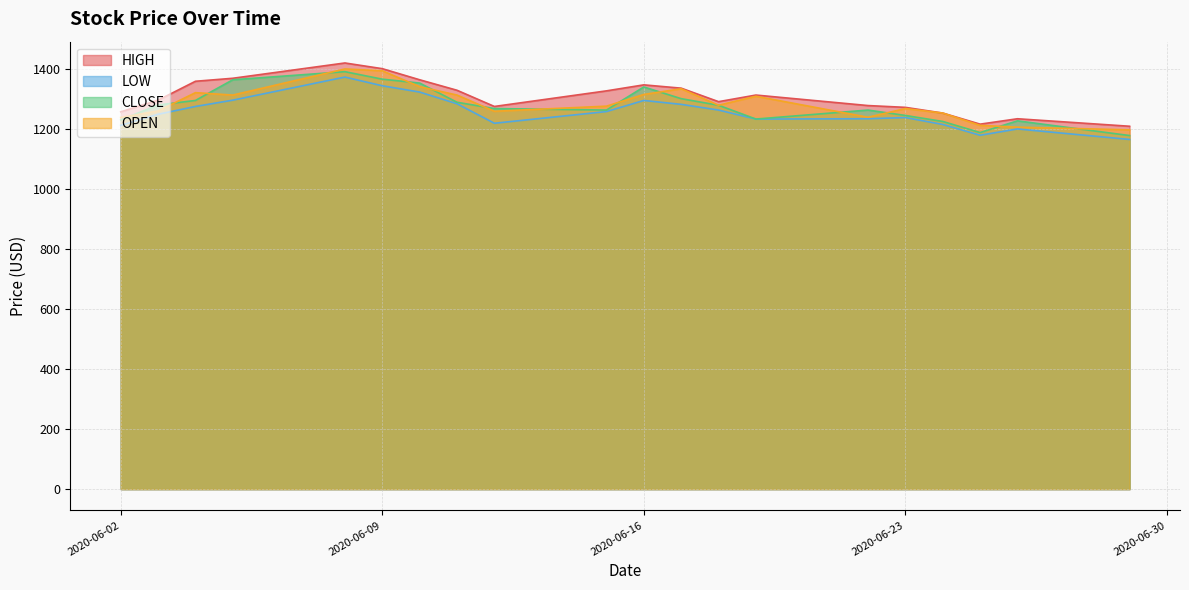

True or false: OPEN and HIGH cross at least once.

False